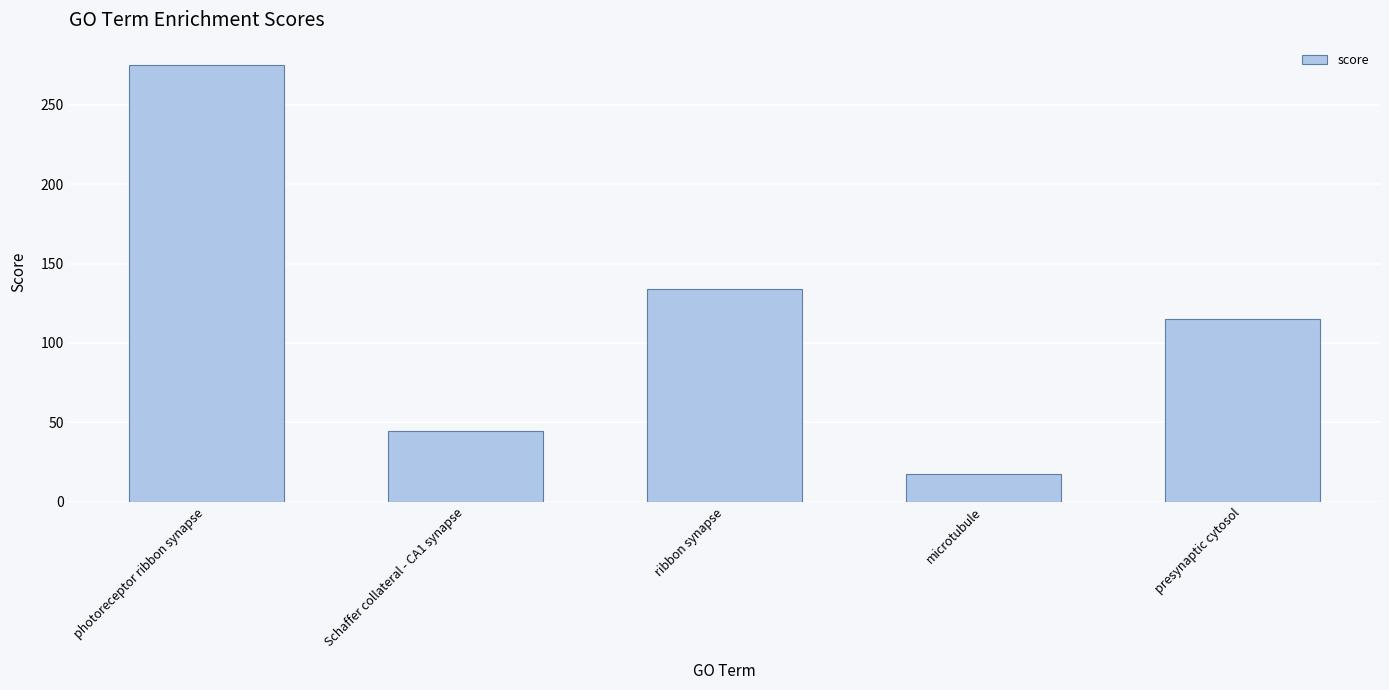

What is the difference between the maximum and minimum values?

258.0